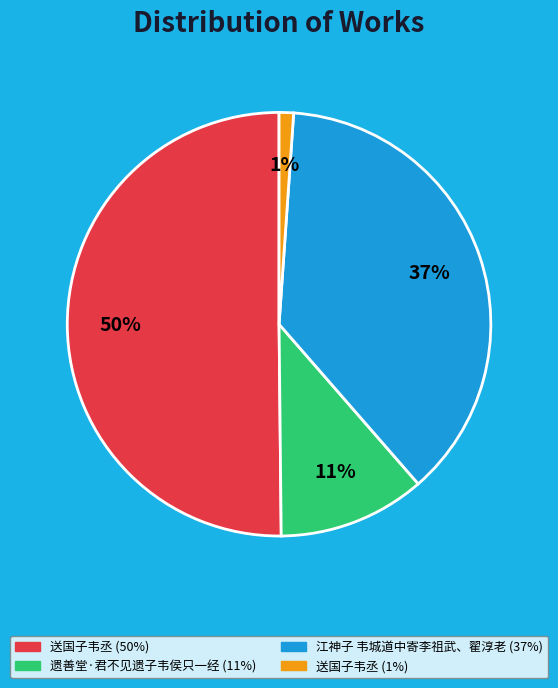

To the nearest percent, what is the average slice percentage?

25%